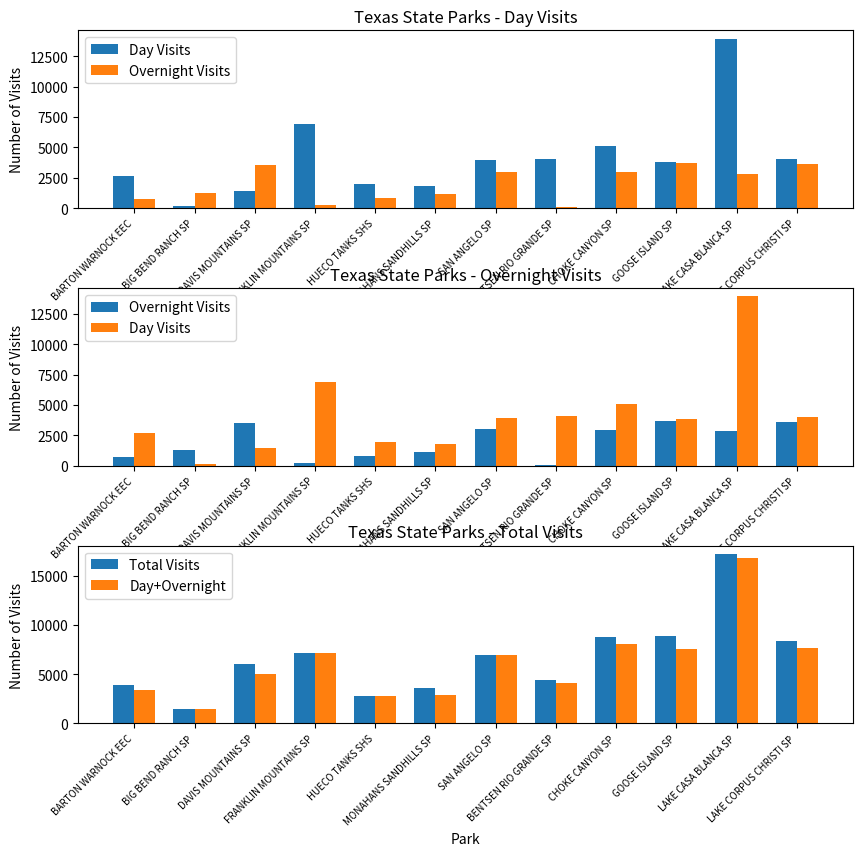

Where is Overnight Visits nearest to the value 1881?

BIG BEND RANCH SP